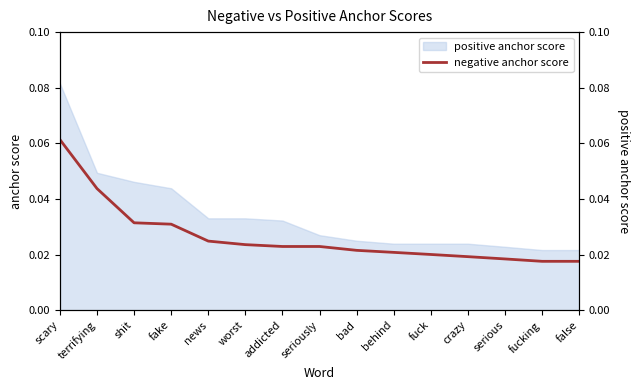

The chart shows a value of 0.0 at news. True or false?

False